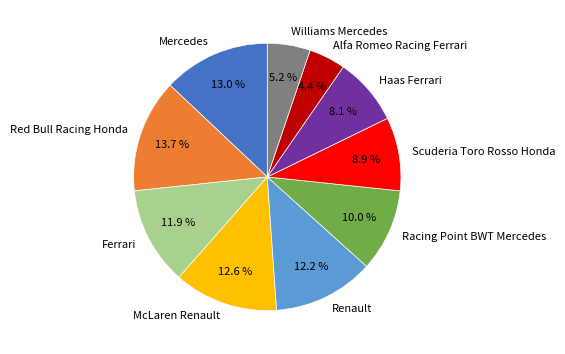

Which has a higher value, Ferrari or Alfa Romeo Racing Ferrari?

Ferrari